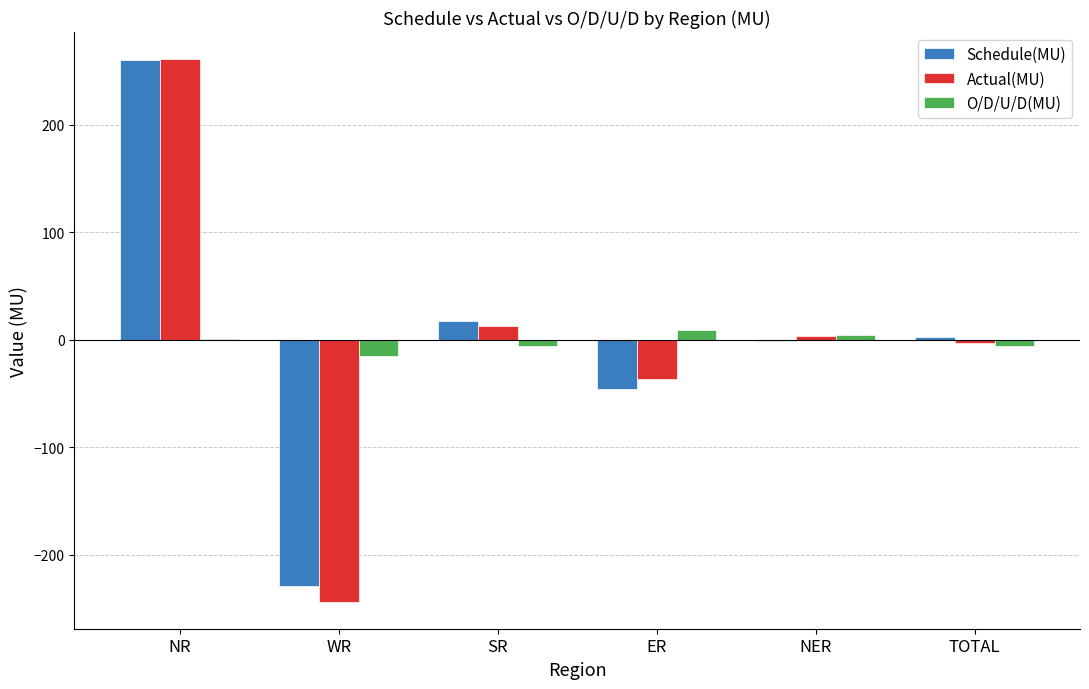

True or false: Schedule(MU) has a value of 17.9 at SR.

True